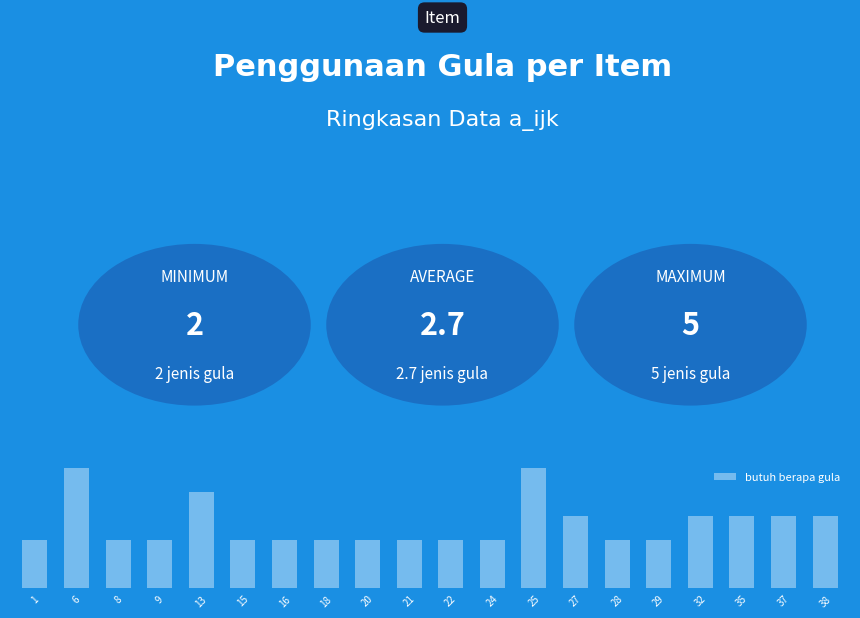

Reading left to right, transcribe all the data shown in this chart.

2	5	2	2	4	2	2	2	2	2	2	2	5	3	2	2	3	3	3	3